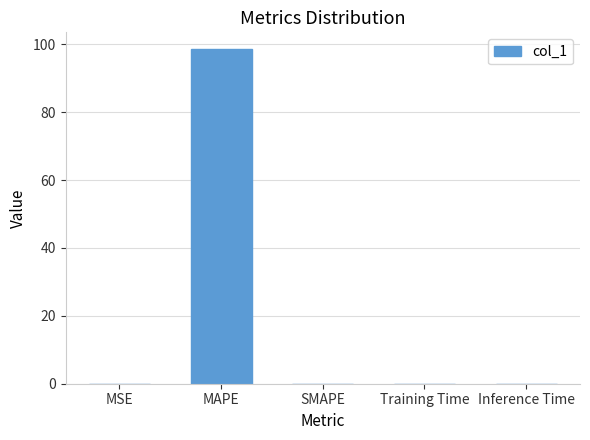

True or false: the data shows -66.7 at SMAPE.

False